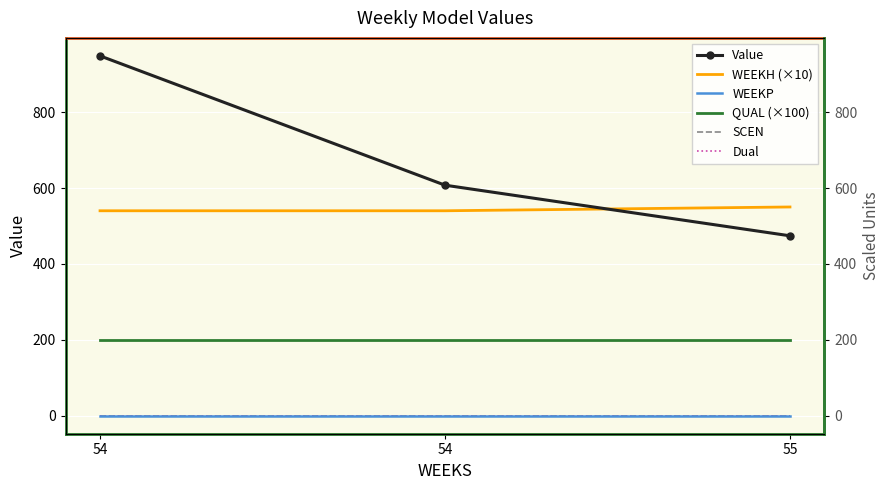

Which category has the highest value in the WEEKH (×10) series?

55